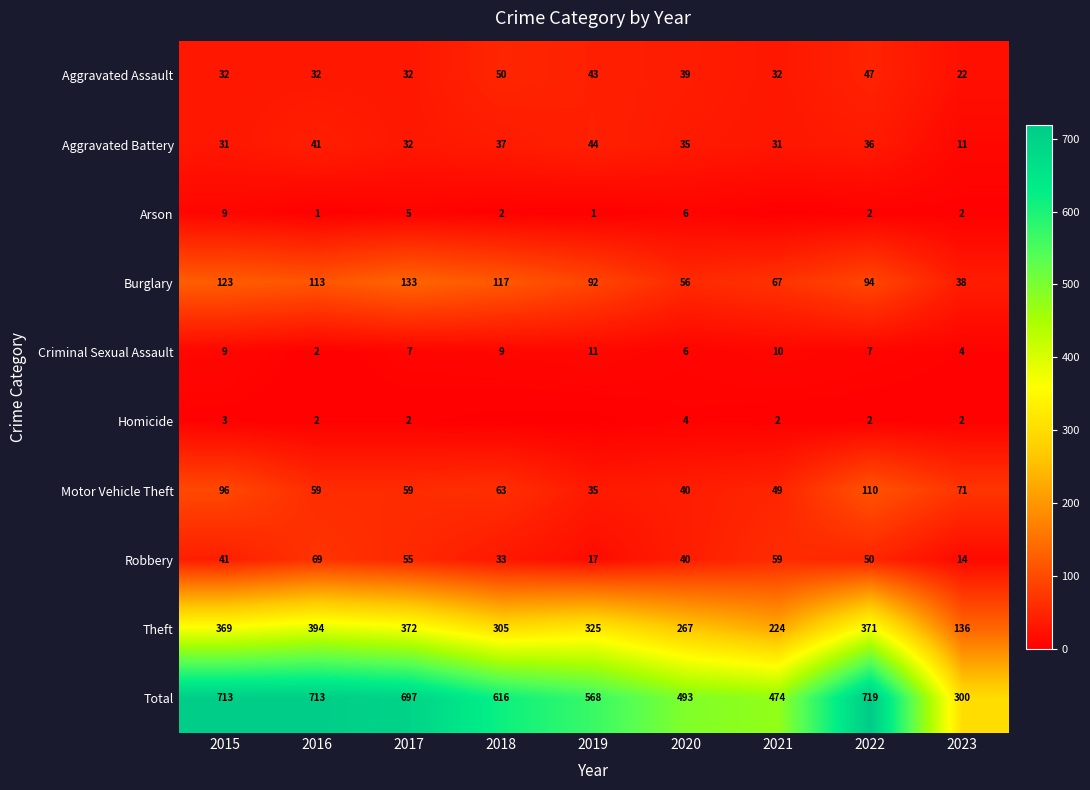

Which category has the highest value across all series?

2022